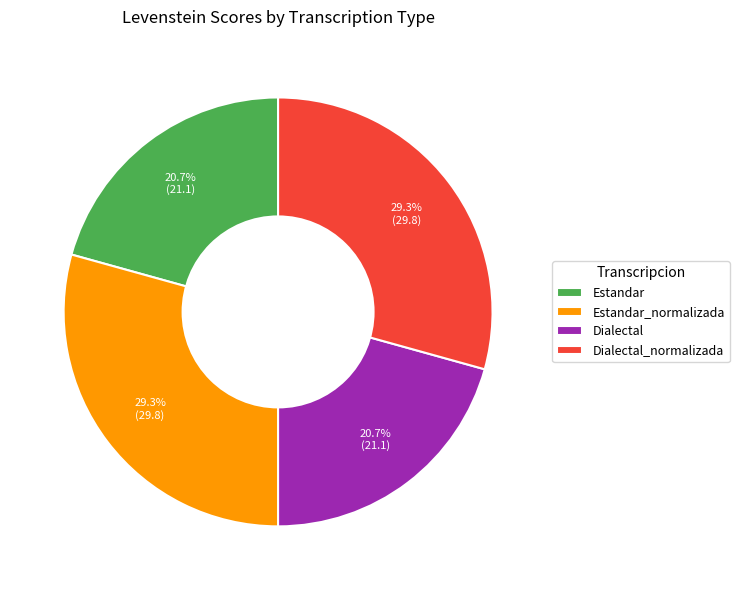

Combined, what portion of the pie is Estandar and Estandar_normalizada?

50.0%